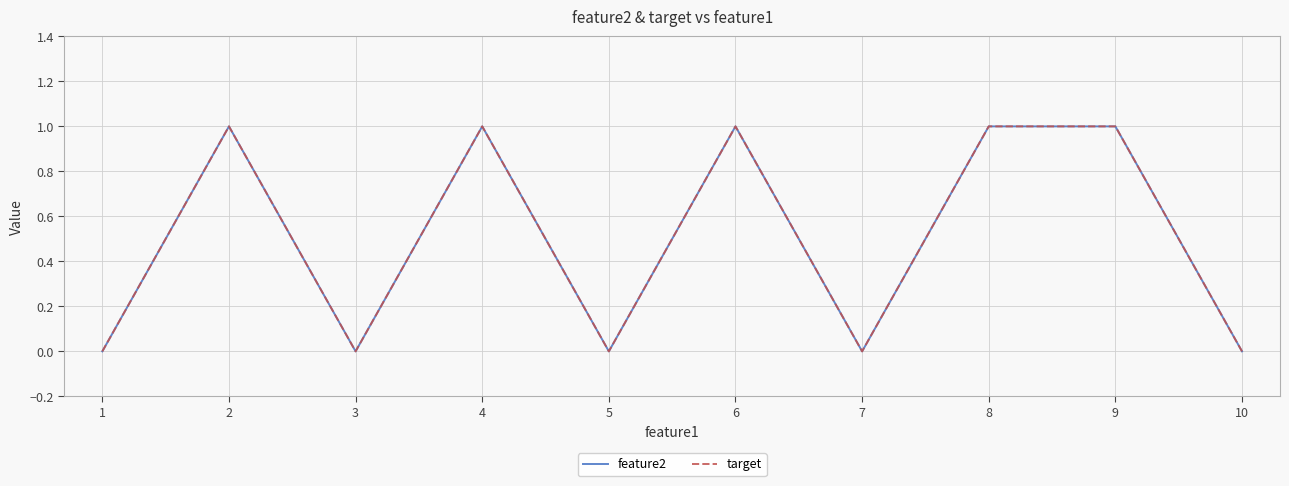

Between 8 and 5, which is larger?

8